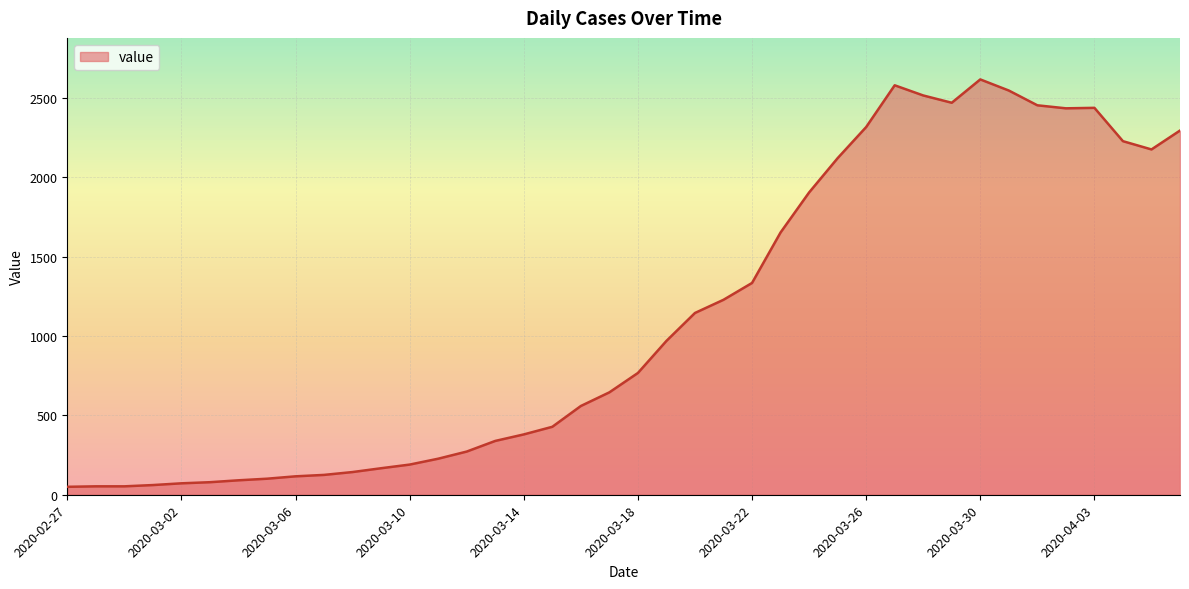

What is the difference between the maximum and minimum values?

2566